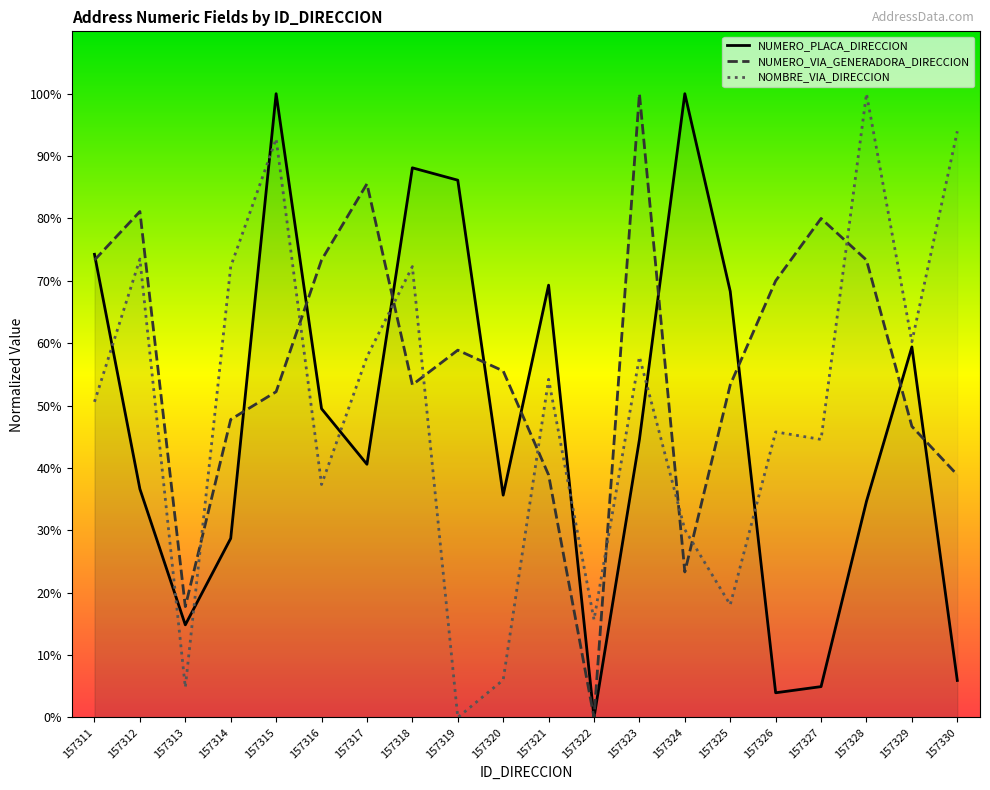

Which series has the largest total across all categories?

NUMERO_VIA_GENERADORA_DIRECCION